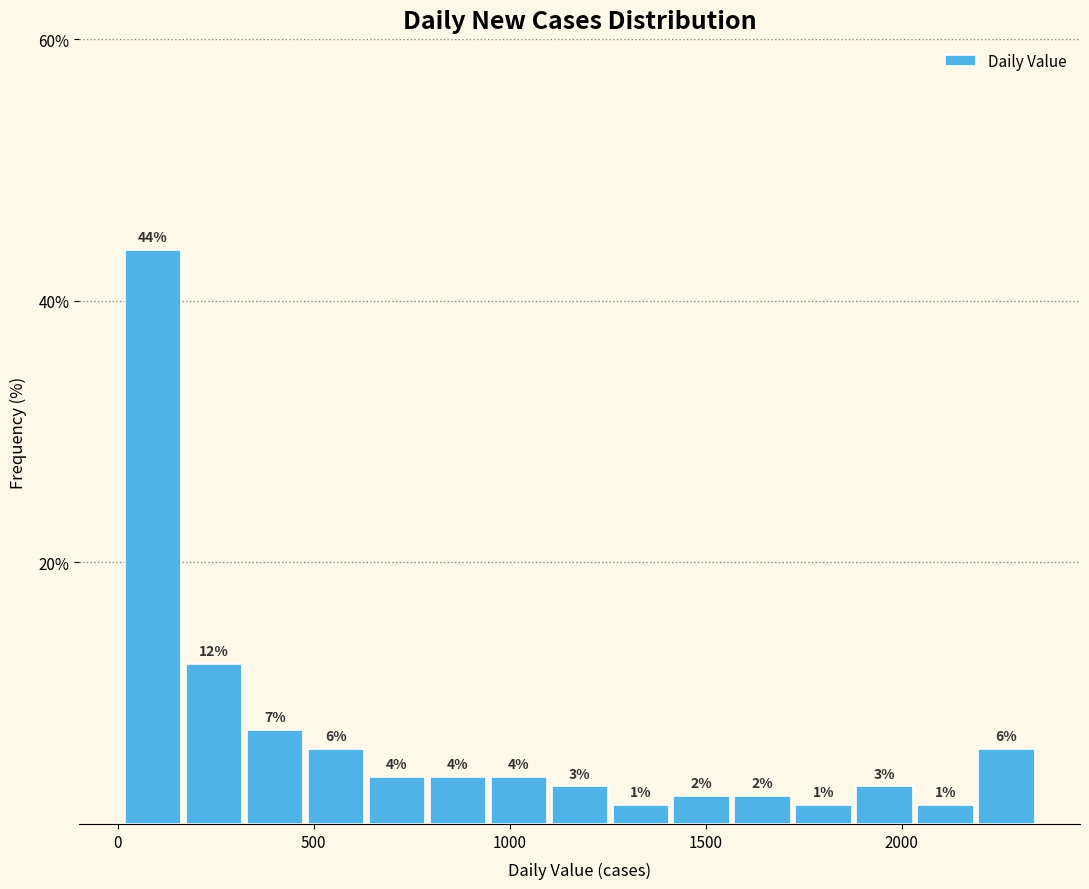

Around what value on the x-axis is the tallest bar? Give the approximate position of its centre, as read against the axis.

100